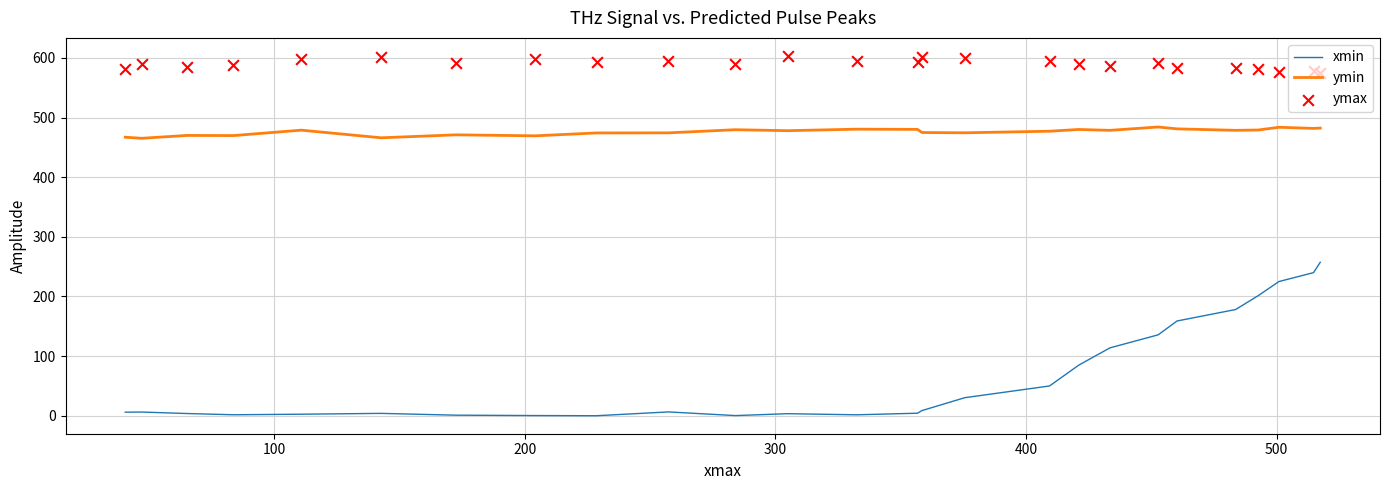

What is the lowest value of the ymin series?

465.2